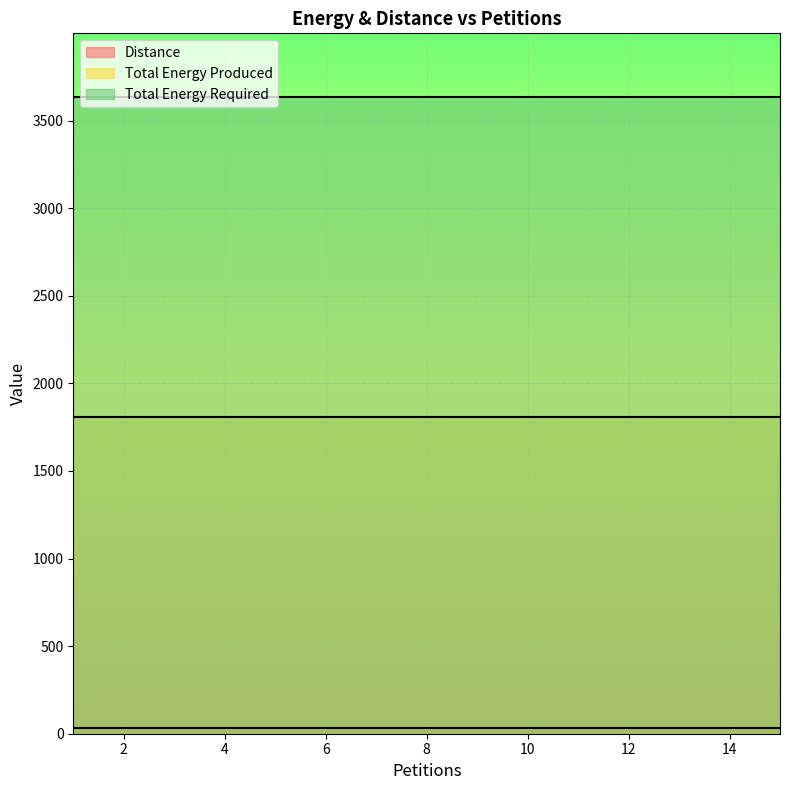

The Total Energy Required series shows 3635 at 1. True or false?

True